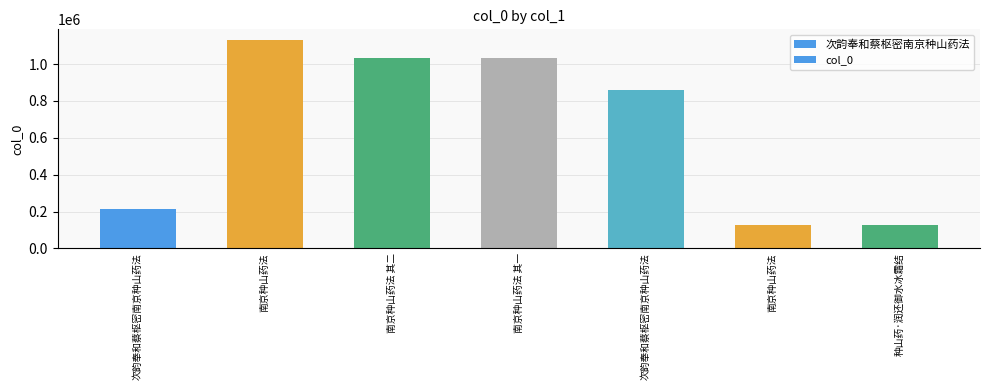

What is the greatest value displayed?

1131791